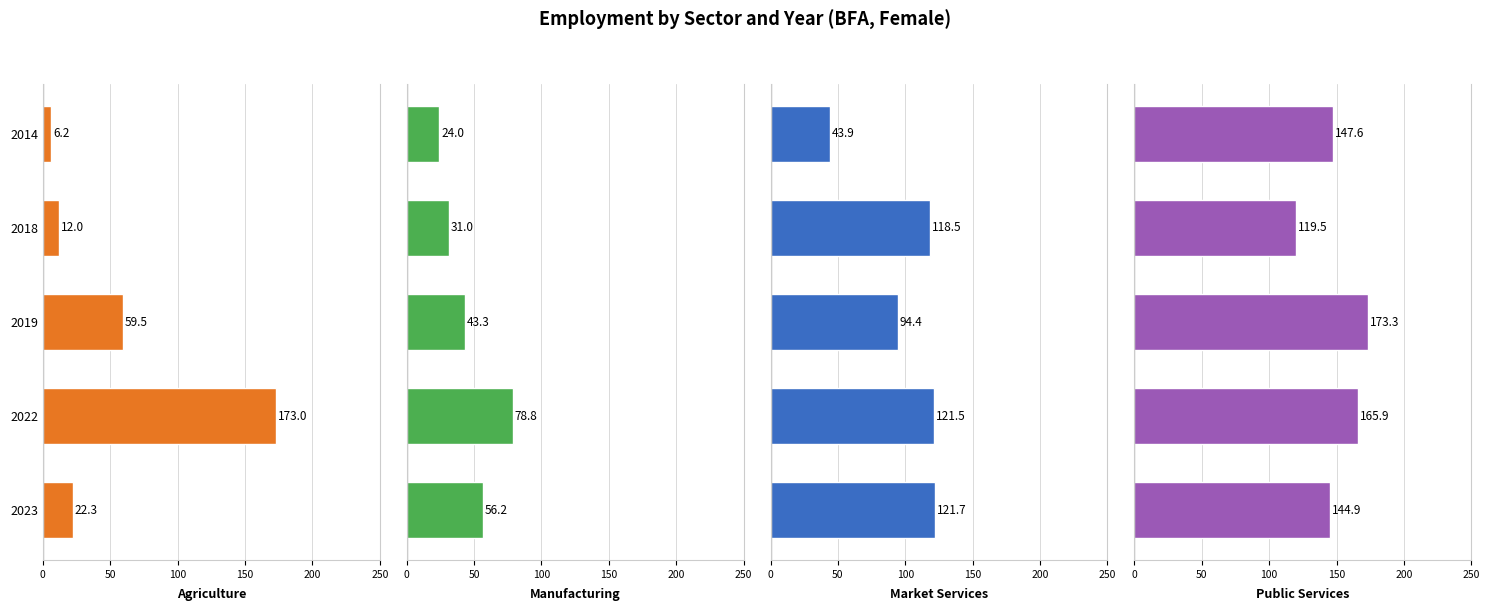

What is the sum of all Public Services values?

751.2